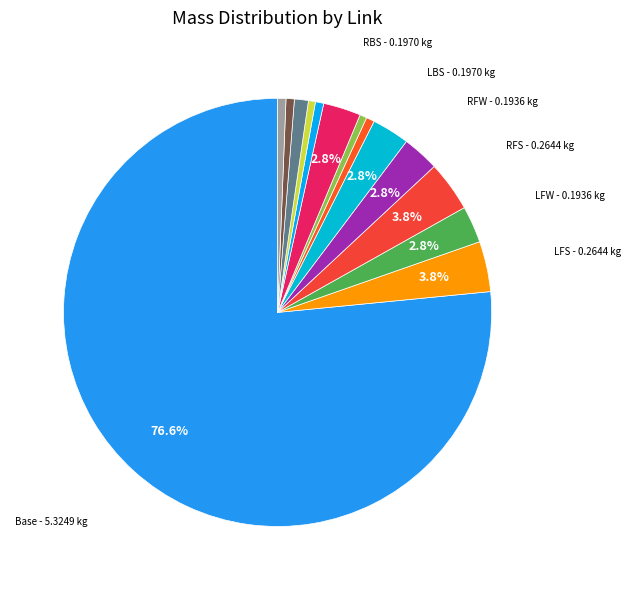

Which category has the biggest portion of the pie?

Base